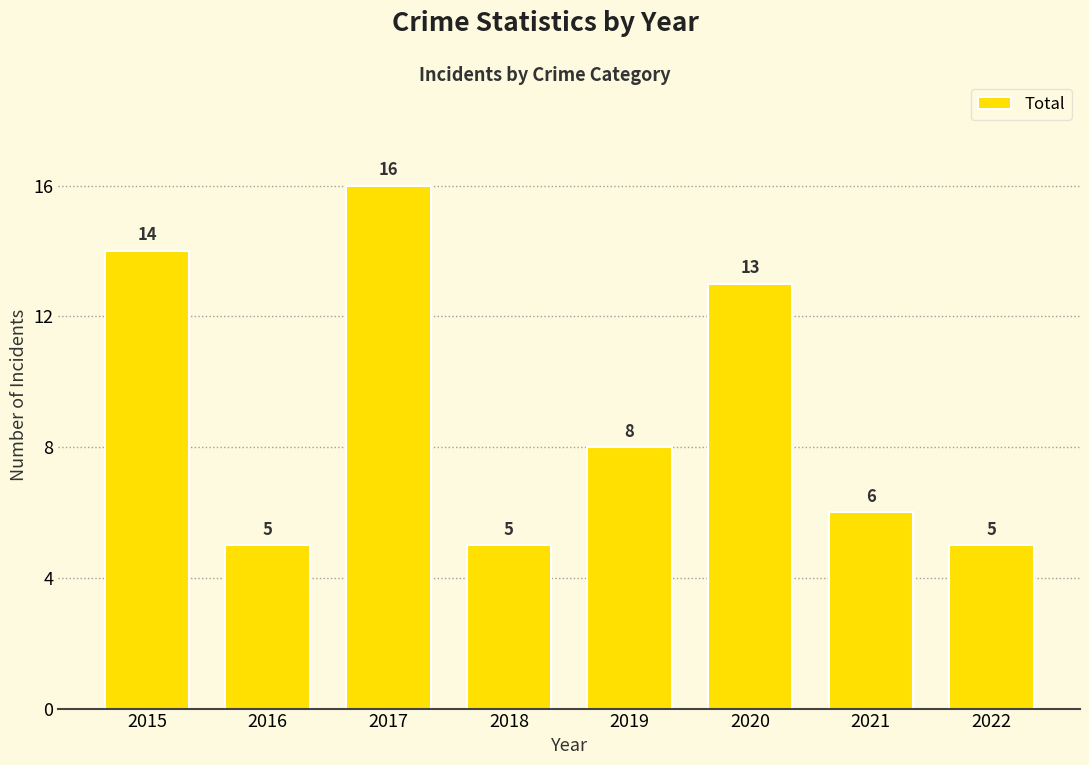

Reading left to right, what are all the values shown in this chart?

2015=14	2016=5	2017=16	2018=5	2019=8	2020=13	2021=6	2022=5